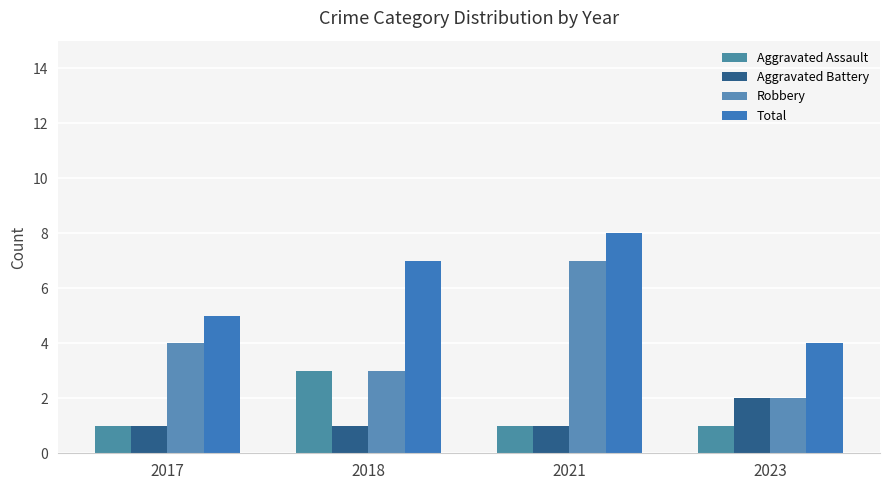

What is the average value of the Robbery series?

4